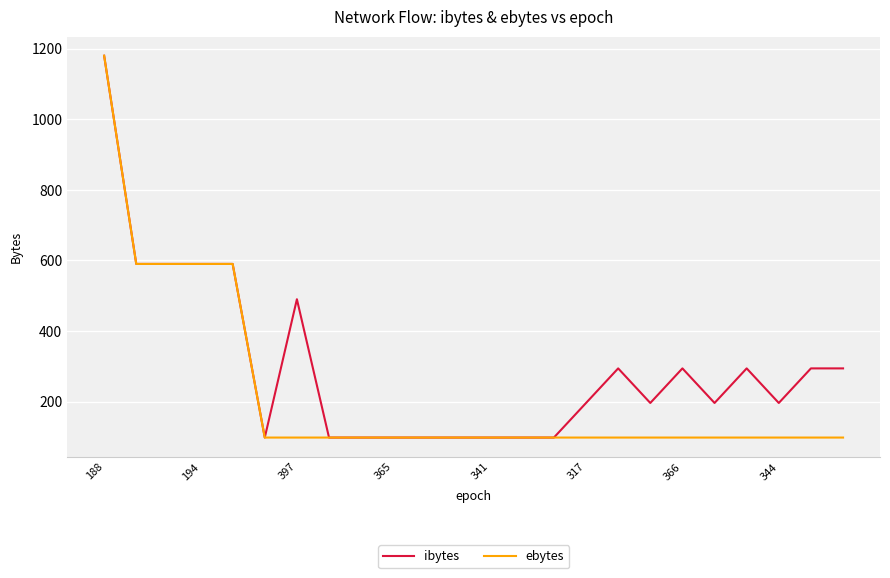

Reading right to left, transcribe all the data shown in this chart.

ibytes: 294	294	196	294	196	294	196	294	196	98	98	98	98	98	98	98	98	490	98	590	590	590	590	1180
ebytes: 98	98	98	98	98	98	98	98	98	98	98	98	98	98	98	98	98	98	98	590	590	590	590	1180